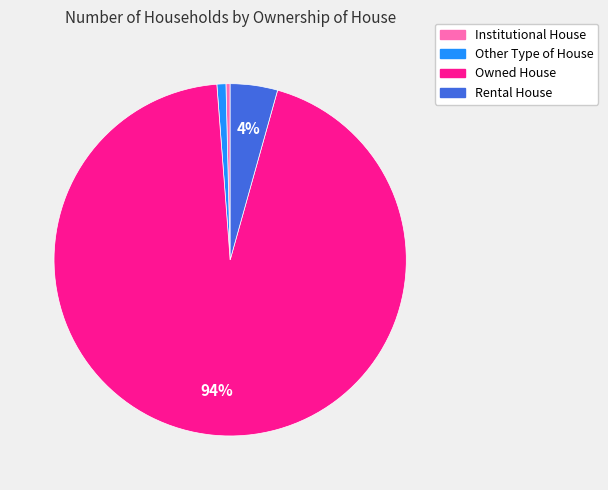

Count the number of slices in the pie.

4